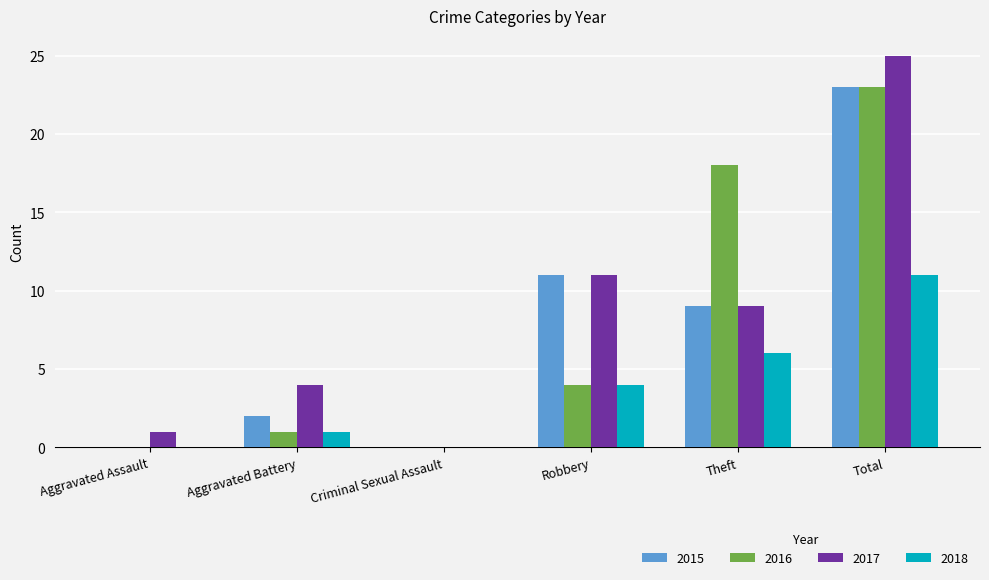

Is it true that 2016 equals 1 at Aggravated Battery?

True